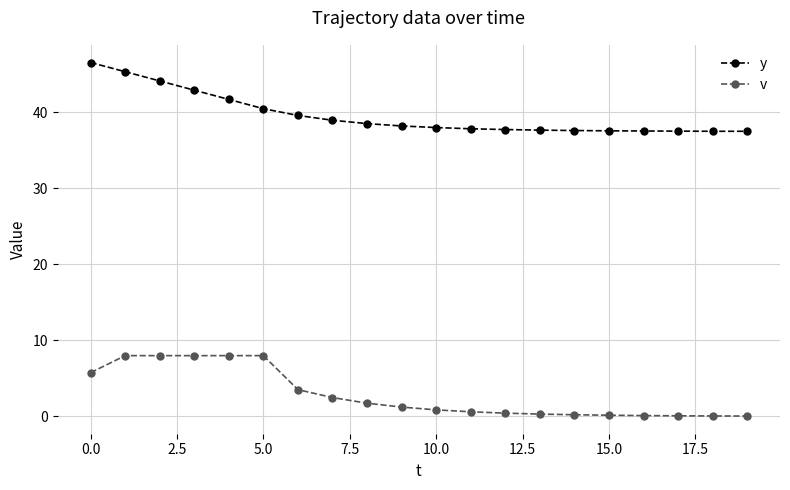

True or false: y and v intersect in this chart.

False